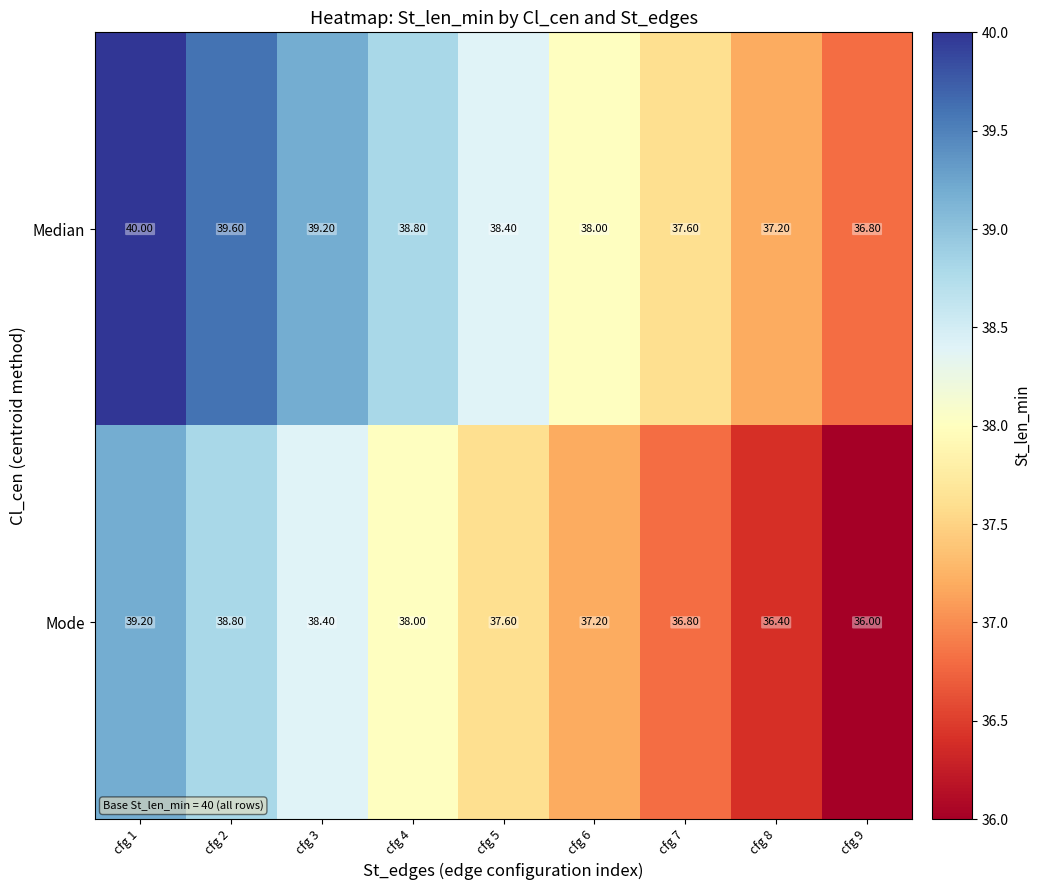

What is the average value of the Mode series?

37.6